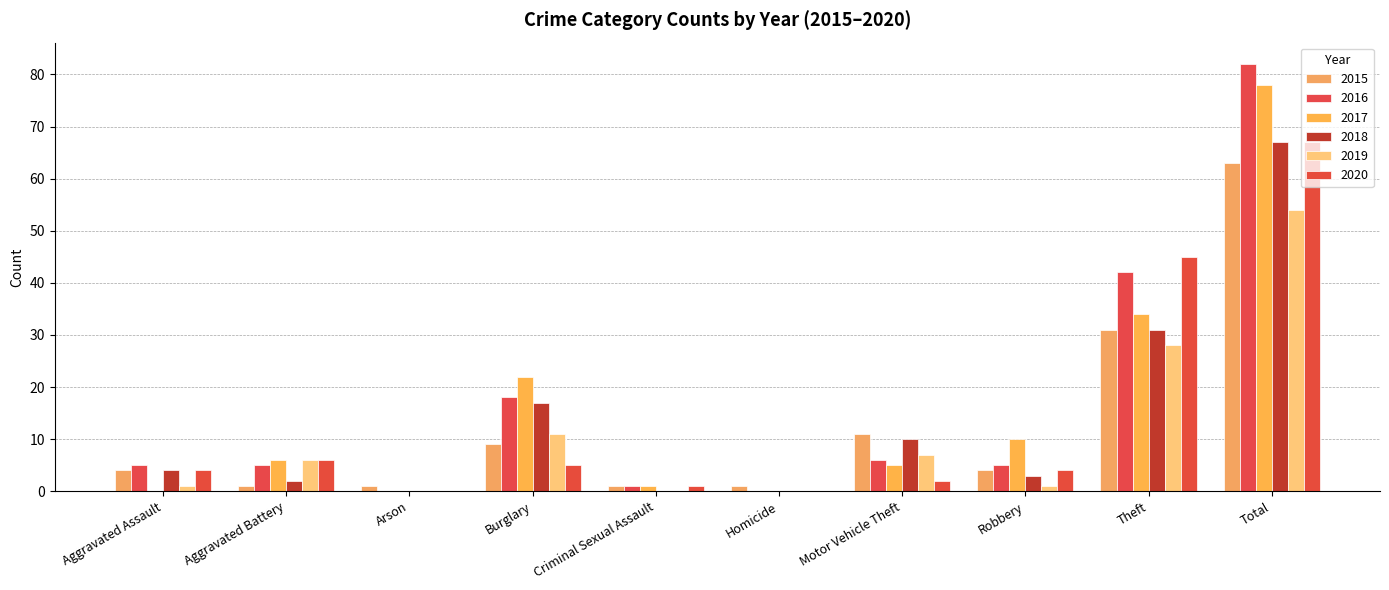

What is the difference between the second highest and second lowest values in the 2017 series?

34